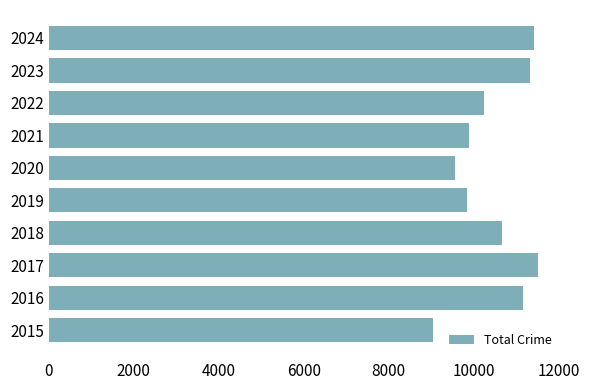

Reading top to bottom, extract all data points from this chart.

11417	11323	10259	9896	9563	9836	10677	11520	11160	9055